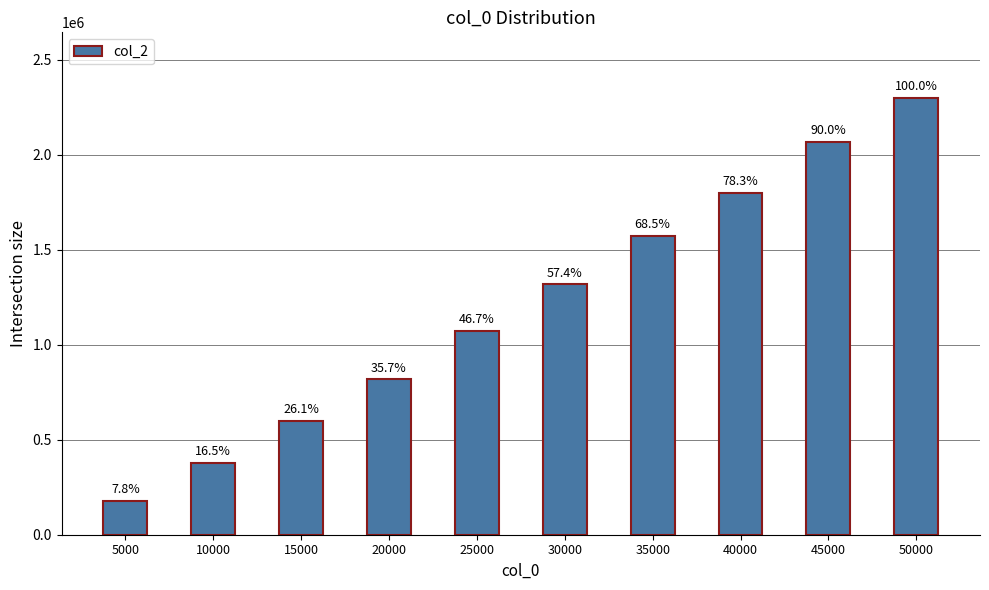

Are the bars horizontal?

No